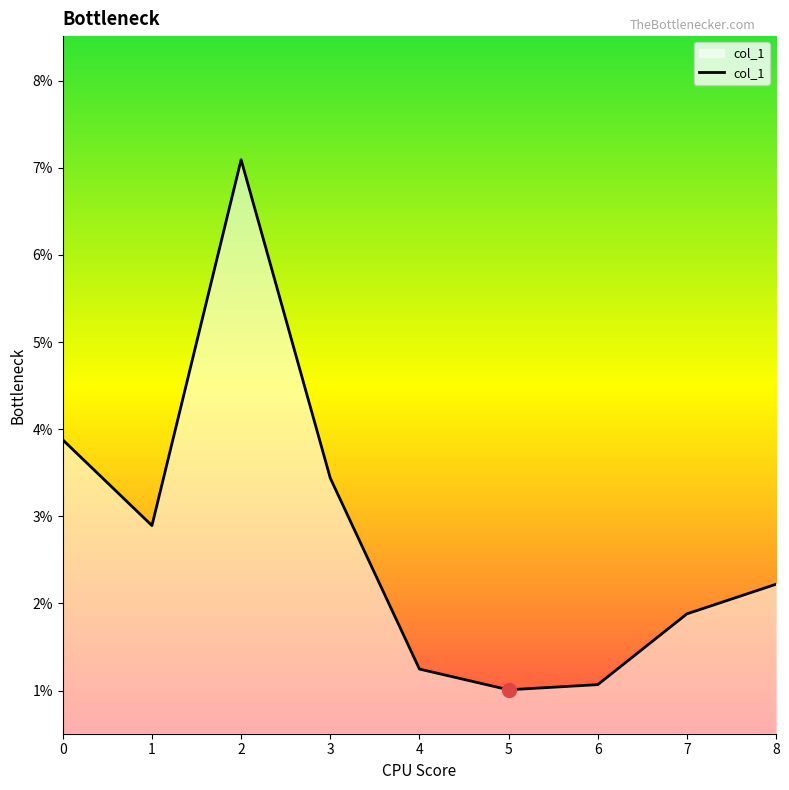

True or false: the data has more than 0 interior local peaks.

True